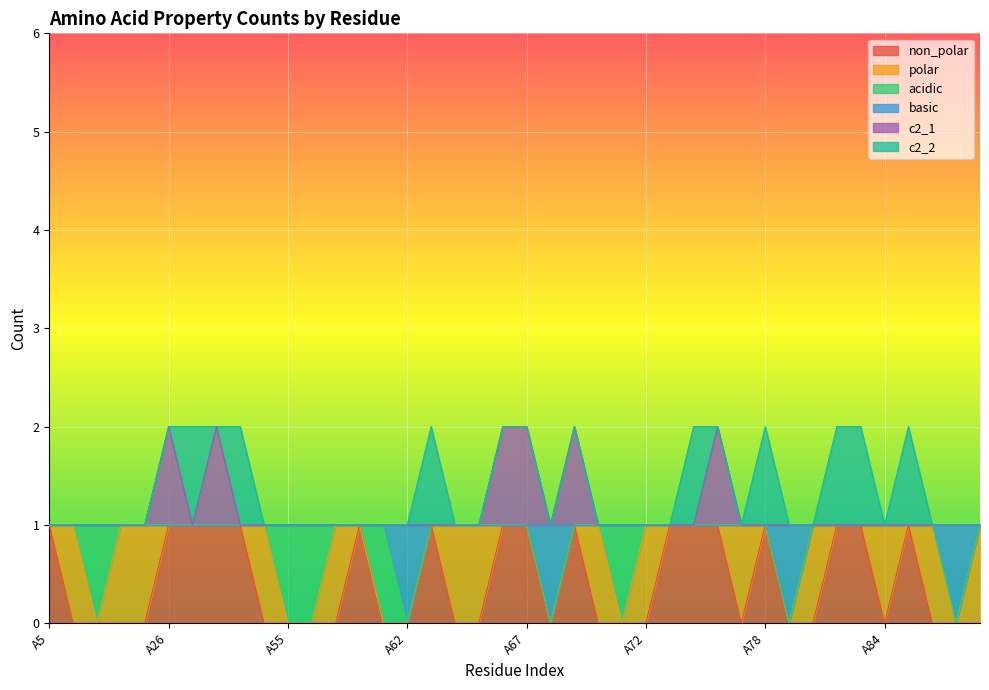

True or false: c2_1 and non_polar cross at least once.

False